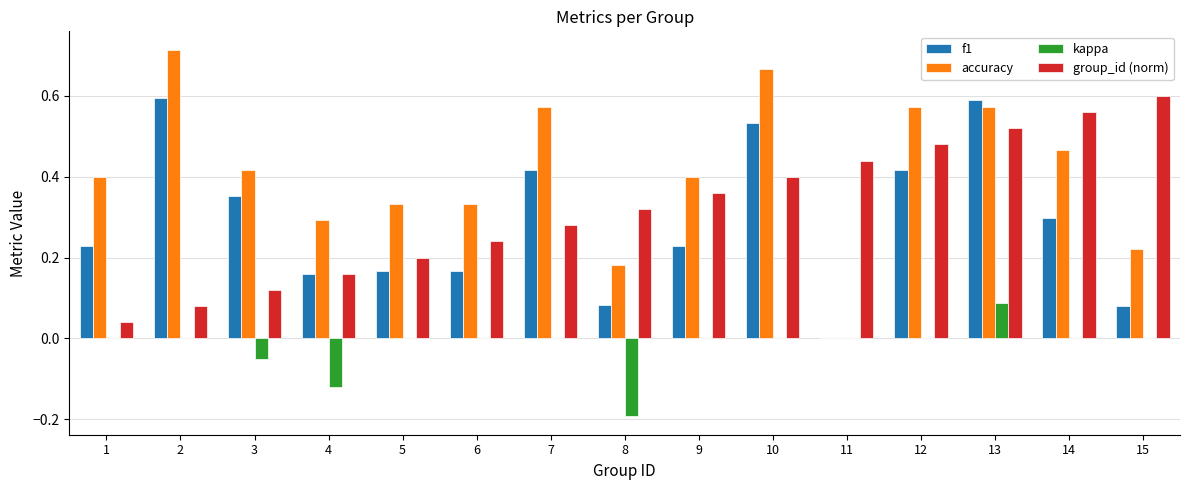

What is the sum of all kappa values?

-0.3